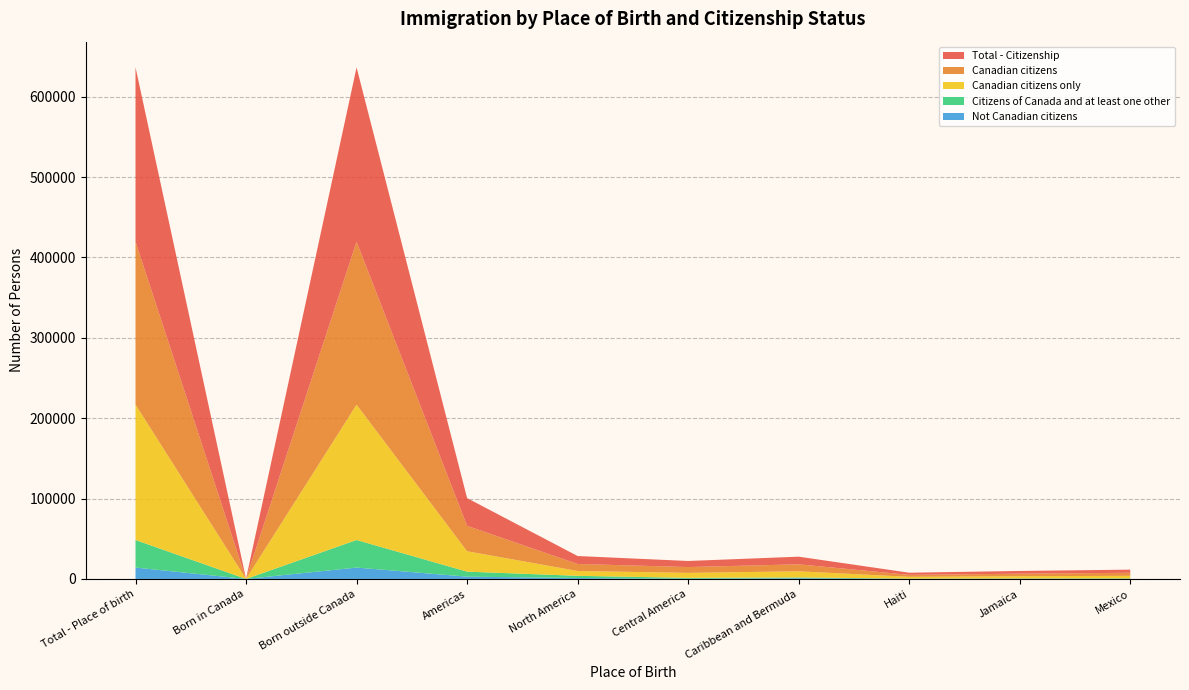

Reading left to right, transcribe all the data shown in this chart.

Total - Citizenship: Total - Place of birth=216925	Born in Canada=70	Born outside Canada=216860	Americas=34465	North America=9890	Central America=7550	Caribbean and Bermuda=9515	Haiti=2645	Jamaica=3420	Mexico=3895
Canadian citizens: Total - Place of birth=202785	Born in Canada=70	Born outside Canada=202720	Americas=31630	North America=8720	Central America=7240	Caribbean and Bermuda=8675	Haiti=2455	Jamaica=3095	Mexico=3800
Canadian citizens only: Total - Place of birth=168470	Born in Canada=65	Born outside Canada=168410	Americas=25390	North America=6015	Central America=6200	Caribbean and Bermuda=7660	Haiti=2245	Jamaica=2810	Mexico=3220
Citizens of Canada and at least one other: Total - Place of birth=34315	Born in Canada=0	Born outside Canada=34305	Americas=6240	North America=2705	Central America=1040	Caribbean and Bermuda=1010	Haiti=210	Jamaica=280	Mexico=575
Not Canadian citizens: Total - Place of birth=14140	Born in Canada=0	Born outside Canada=14140	Americas=2835	North America=1175	Central America=310	Caribbean and Bermuda=840	Haiti=185	Jamaica=325	Mexico=90